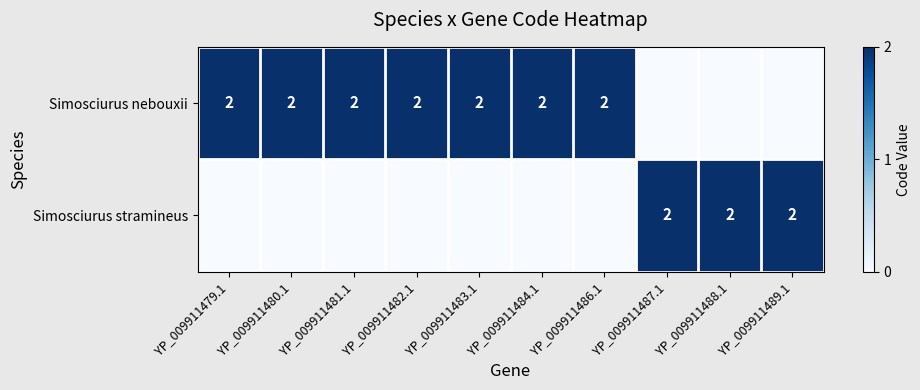

True or false: Simosciurus nebouxii has a value of 1 at YP_009911483.1.

False